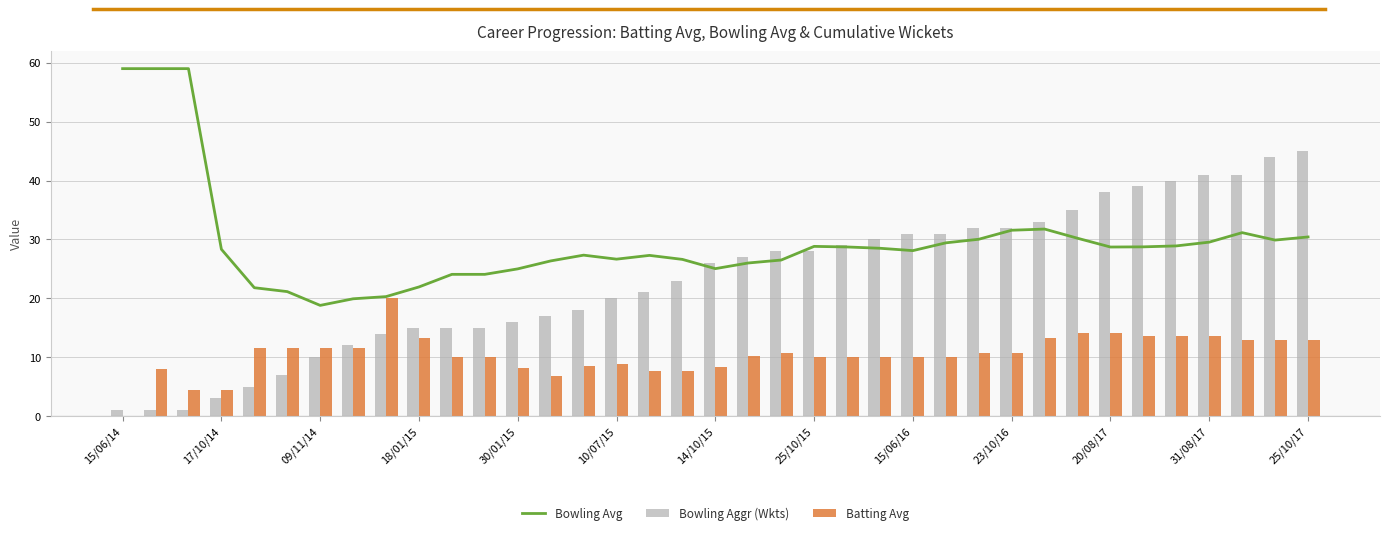

Is the value of Bowling Aggr (Wkts) at 29 greater than the value of Bowling Avg at 13?

Yes